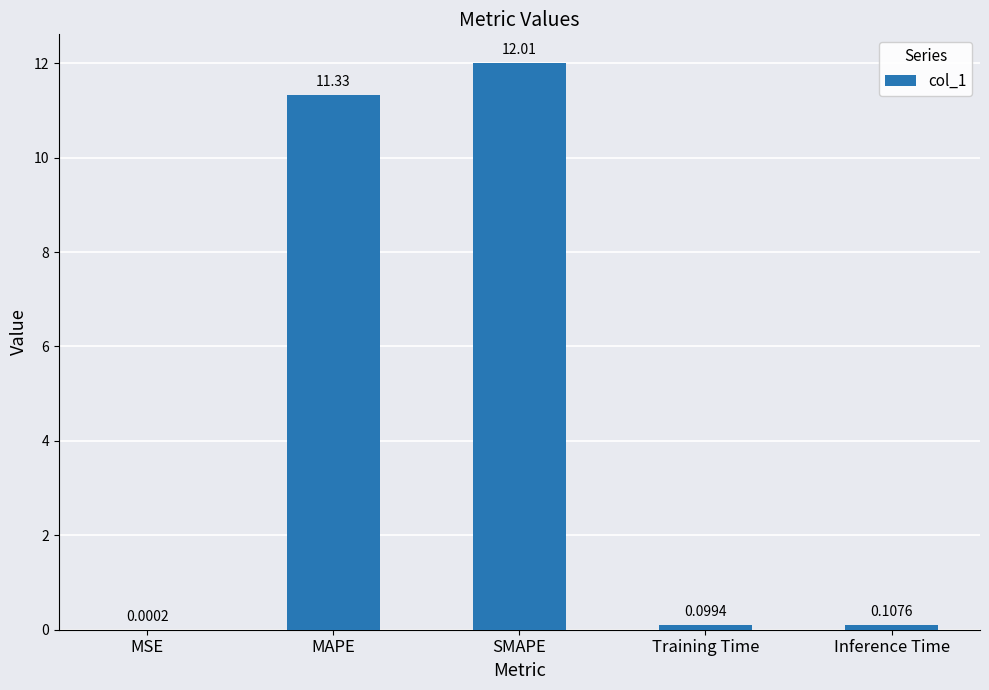

At which category does the chart reach its peak across all series?

SMAPE